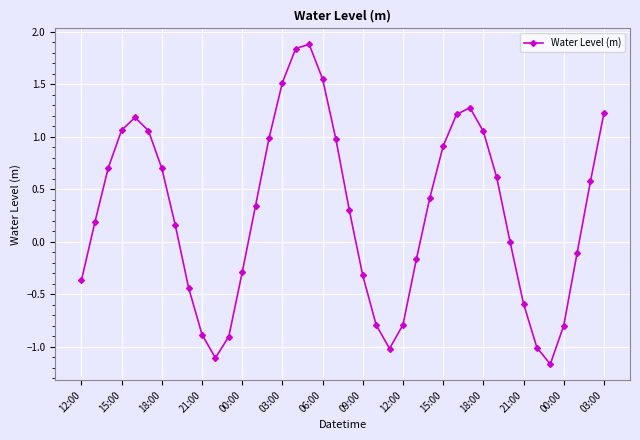

What is the value of the 29th point from the left?

1.2